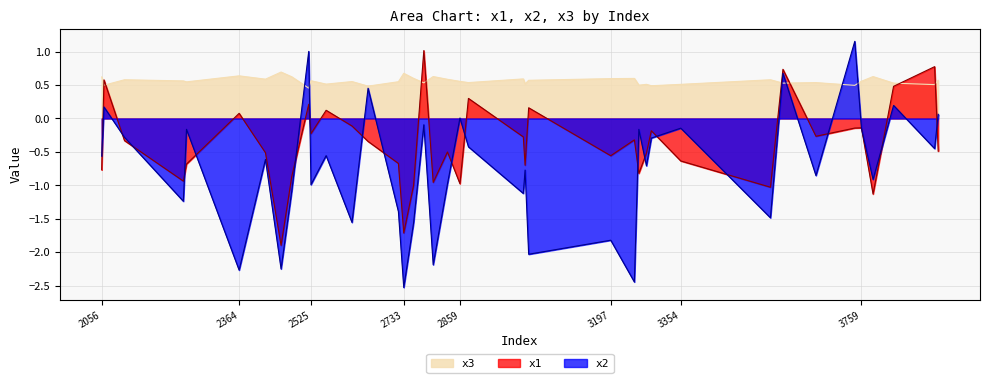

Rank the series by their maximum value, from highest to lowest.

x2, x1, x3